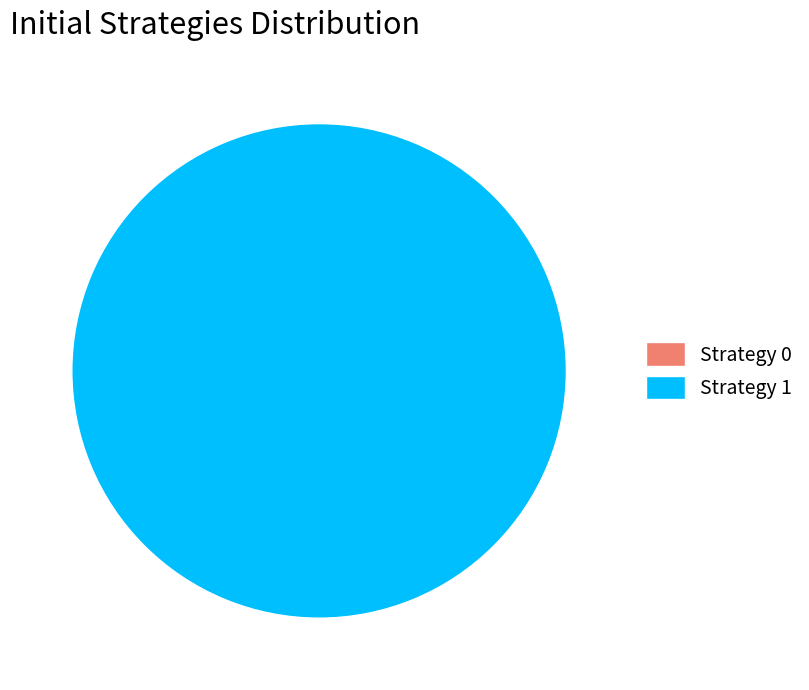

To the nearest percent, what is the average slice percentage?

50%